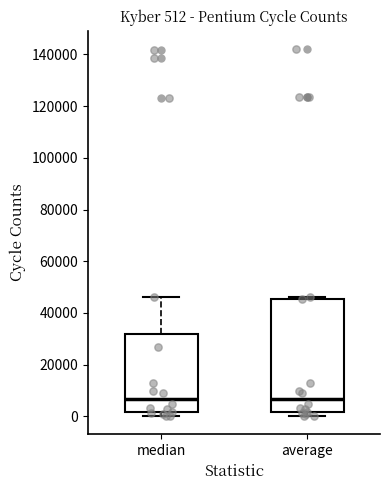

Comparing the boxes themselves (not the whiskers), which one is the tallest?

average